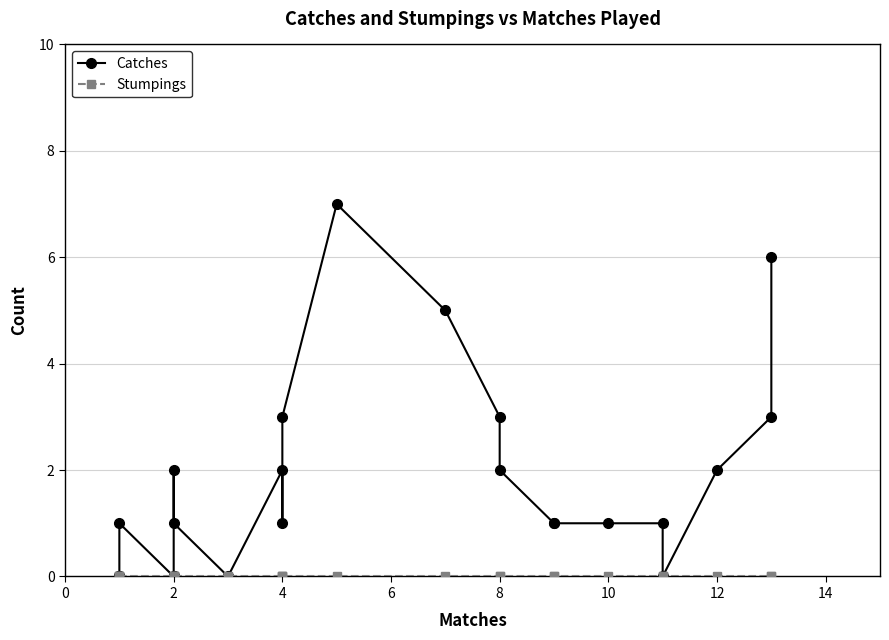

Which series has the widest spread of values?

Catches